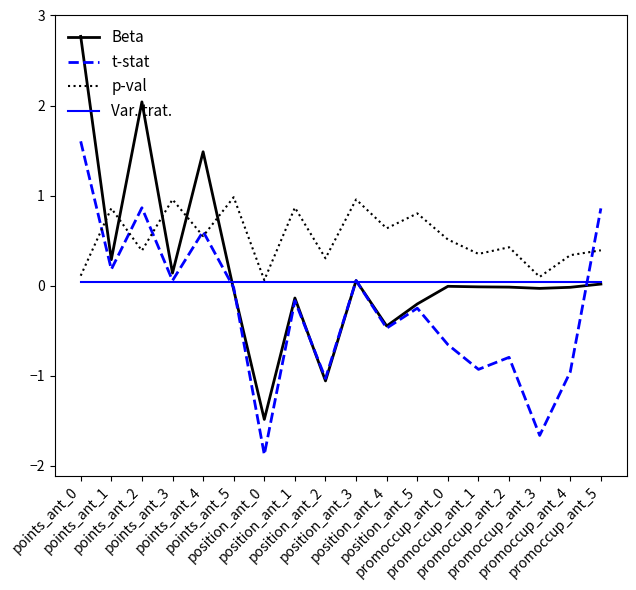

In Beta, how many points are lower than both neighbors (excluding endpoints)?

6